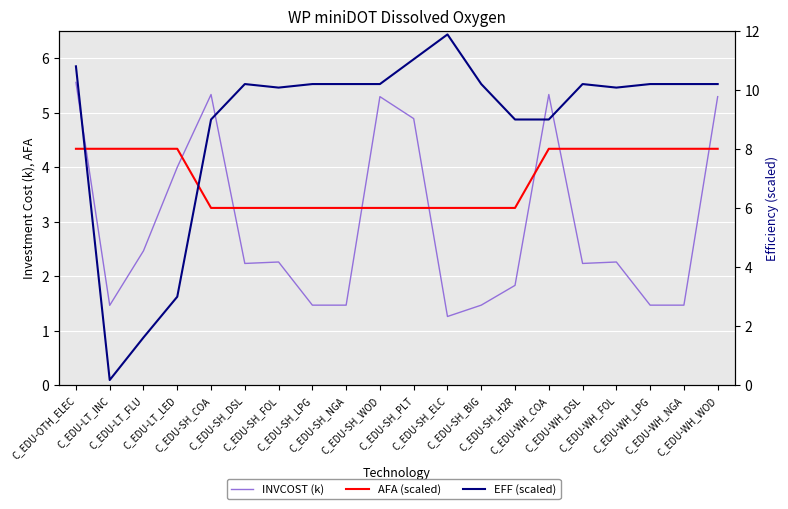

True or false: AFA (scaled) has more than 1 interior local peaks.

False